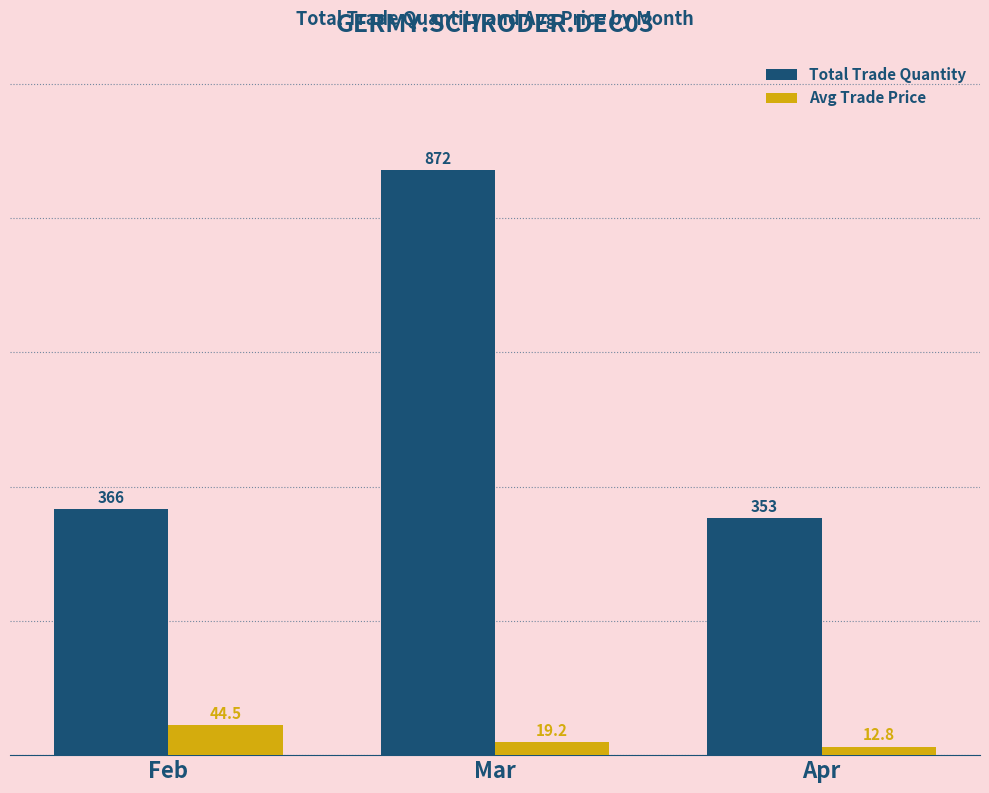

How many data points does each series have?

3